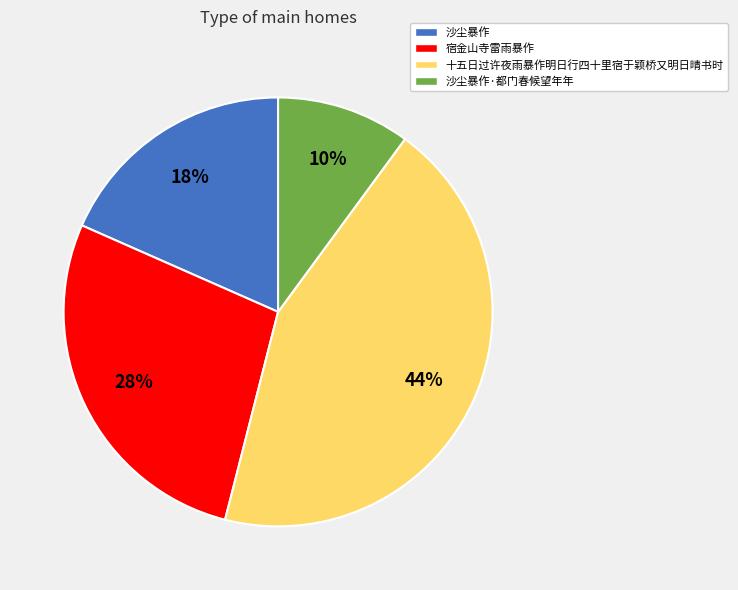

Rank the categories by value from highest to lowest.

十五日过许夜雨暴作明日行四十里宿于颖桥又明日晴书时, 宿金山寺雷雨暴作, 沙尘暴作, 沙尘暴作·都门春候望年年